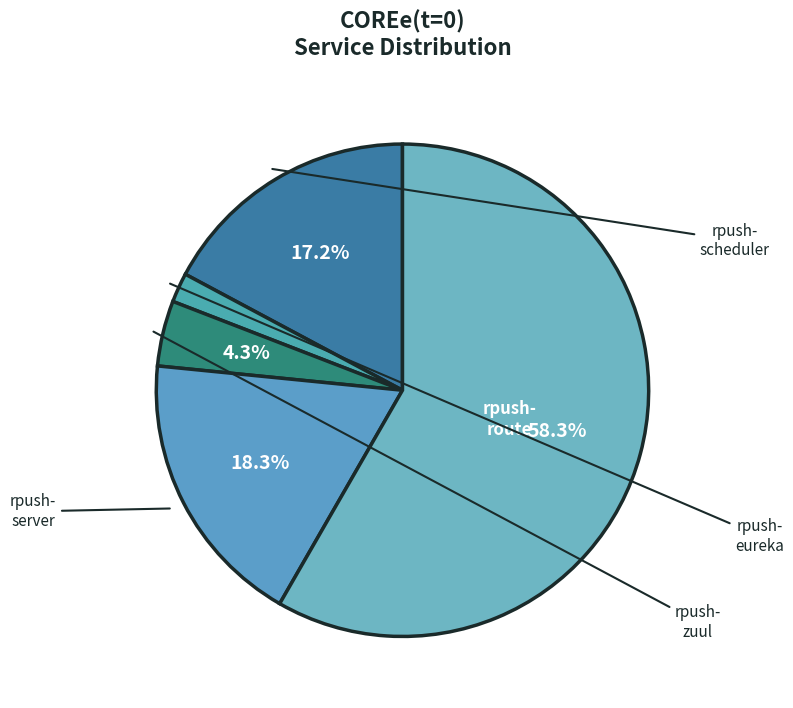

Count the number of slices in the pie.

5